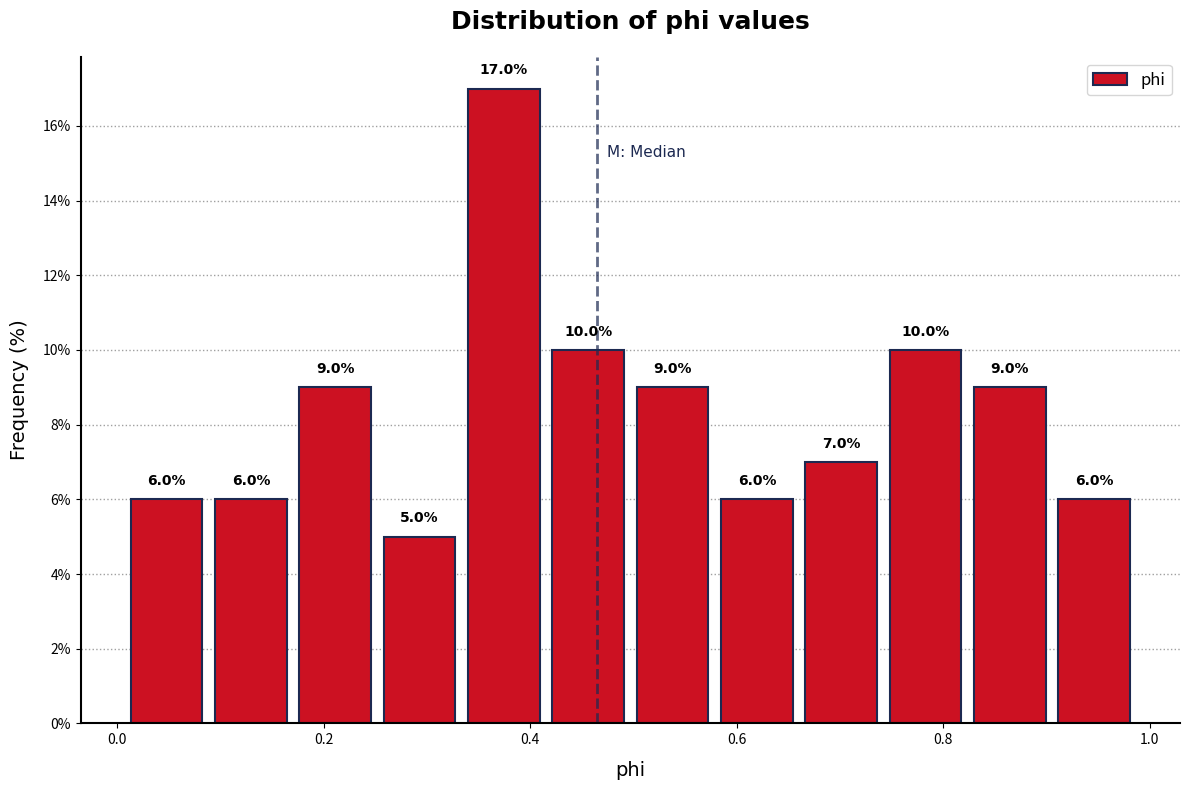

Which range on the x-axis has the tallest bar?

0.34 to 0.42